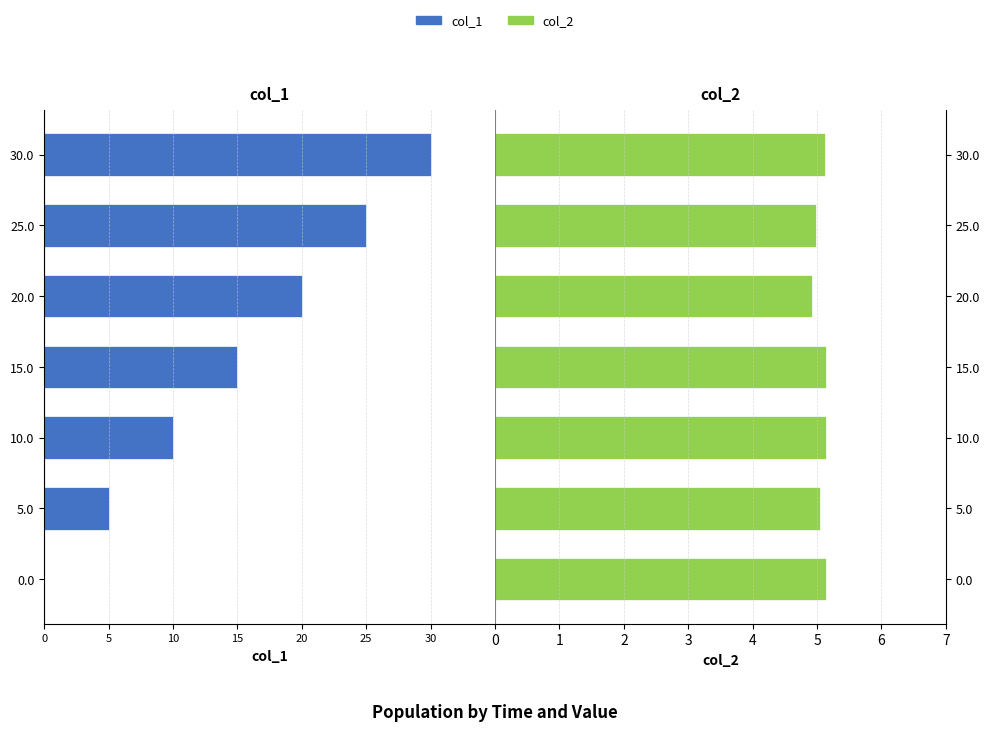

What is the lowest value of the col_2 series?

4.9